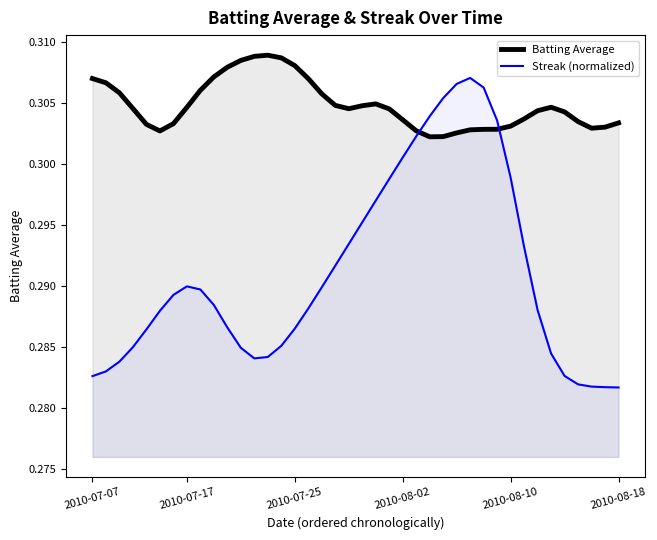

How many data points does each series have?

40